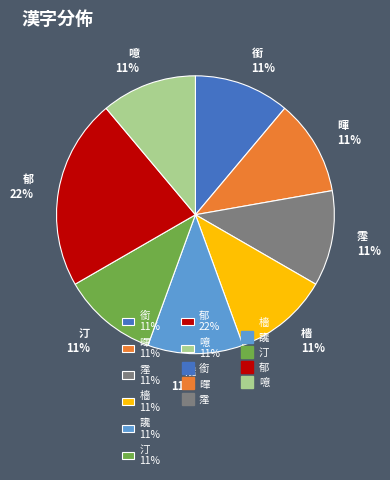

How many segments does this pie chart have?

8